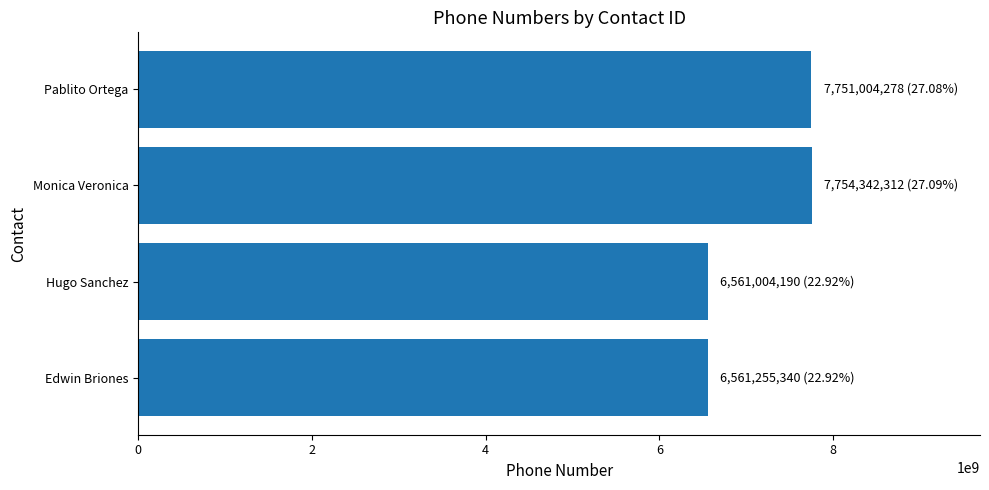

What is the difference between the maximum and second lowest values?

1193086972